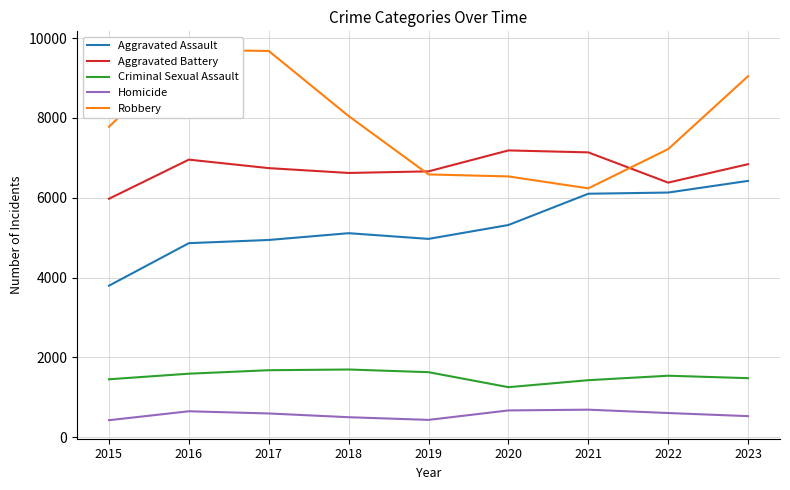

Reading right to left, what are all the values shown in this chart?

Aggravated Assault: 6423	6131	6101	5317	4969	5112	4942	4862	3796
Aggravated Battery: 6842	6380	7138	7187	6662	6622	6743	6956	5975
Criminal Sexual Assault: 1478	1539	1427	1252	1628	1695	1677	1590	1450
Homicide: 526	604	688	669	432	499	593	648	424
Robbery: 9048	7220	6236	6535	6585	8048	9680	9708	7780